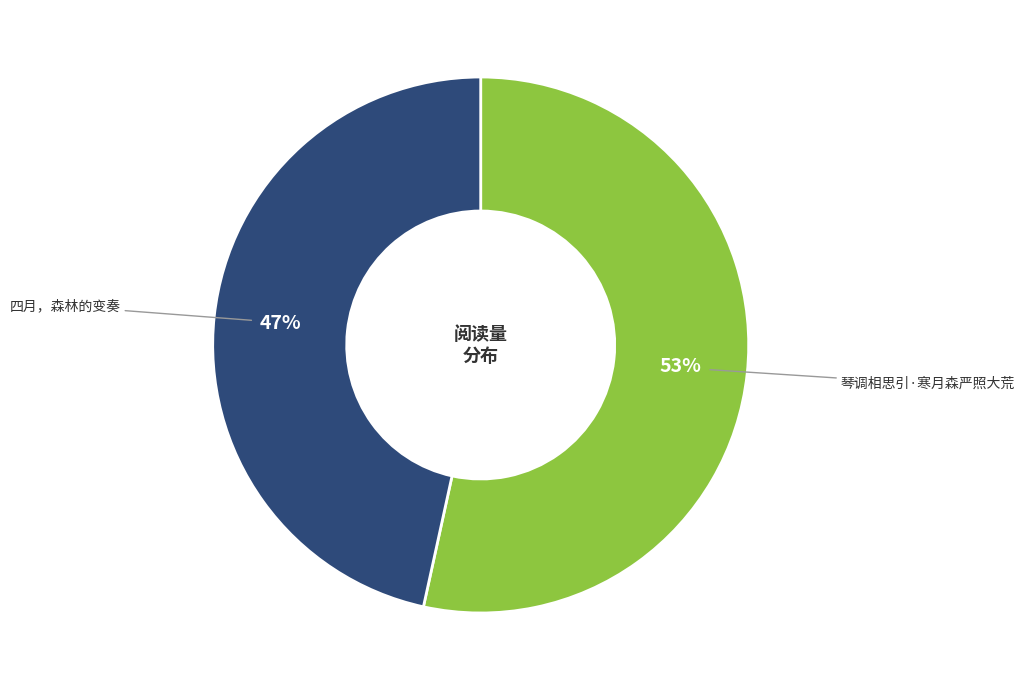

True or false: 琴调相思引·寒月森严照大荒 accounts for 48% of the total.

False